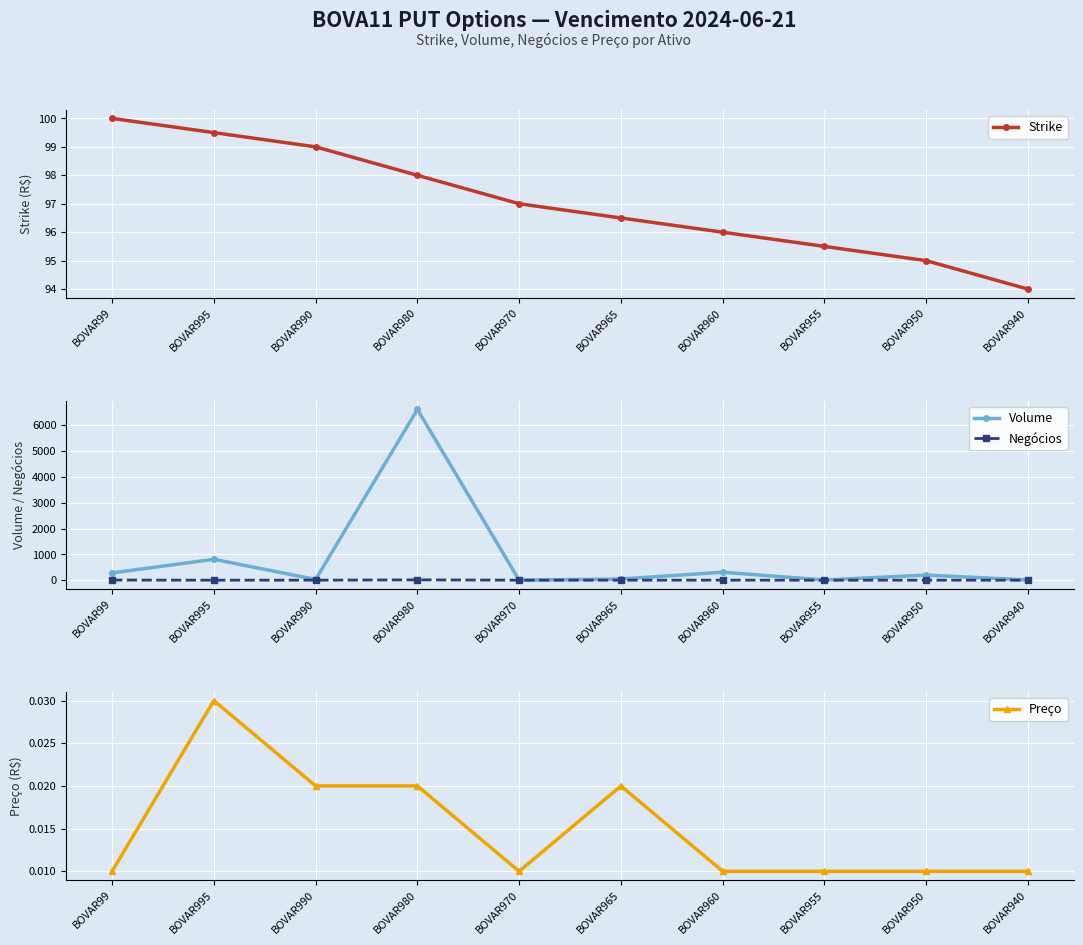

Which series has the largest total across all categories?

Volume